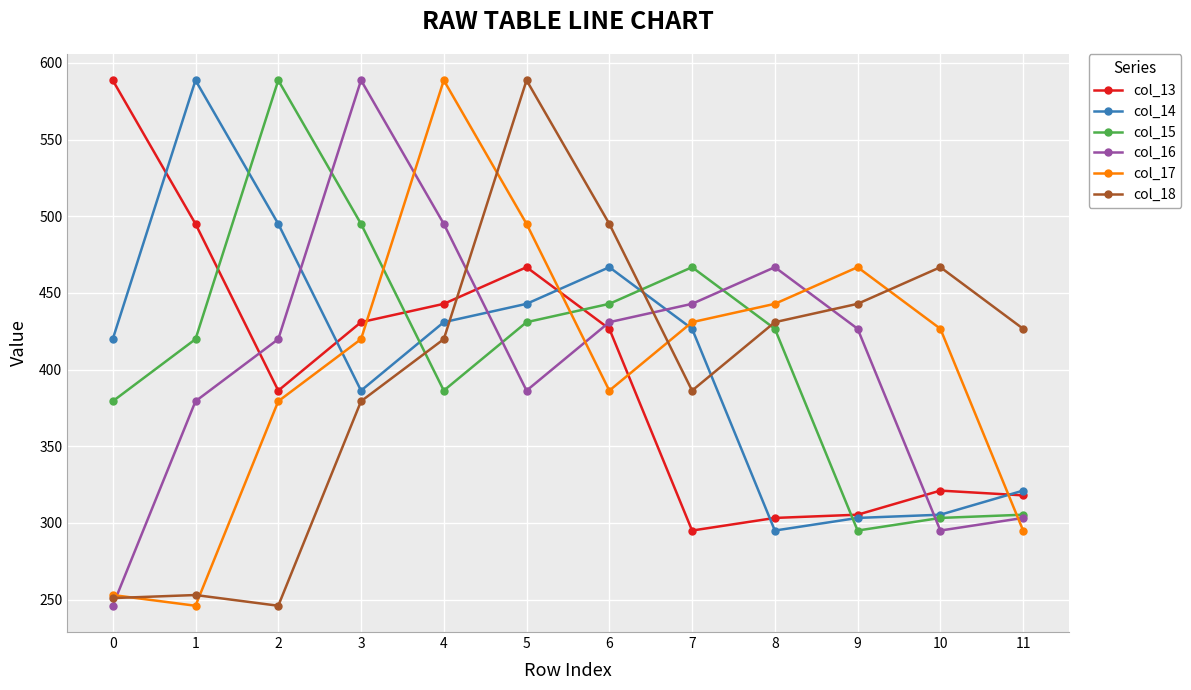

What value does the col_17 series have at 5?

495.1